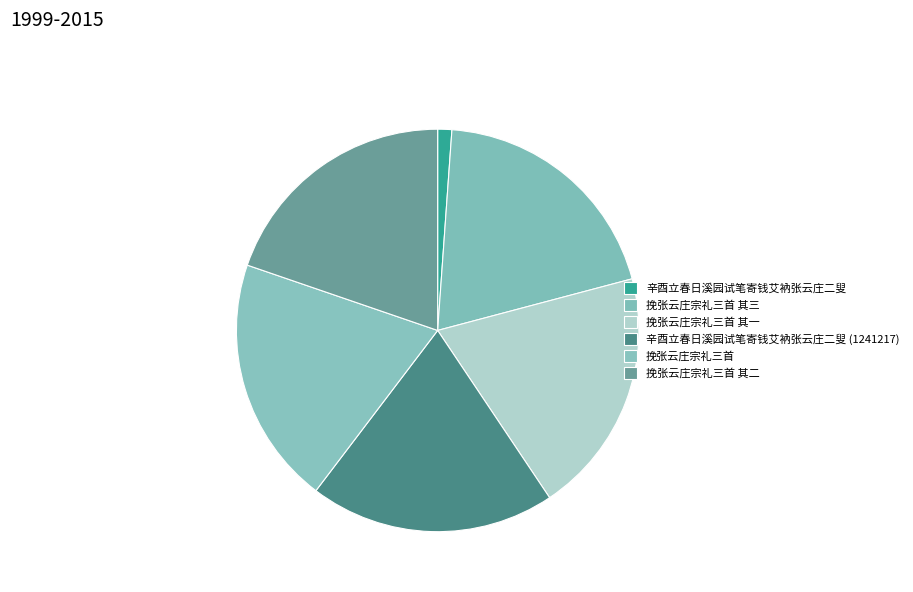

To the nearest percent, what portion does 挽张云庄宗礼三首 其一 represent?

20%